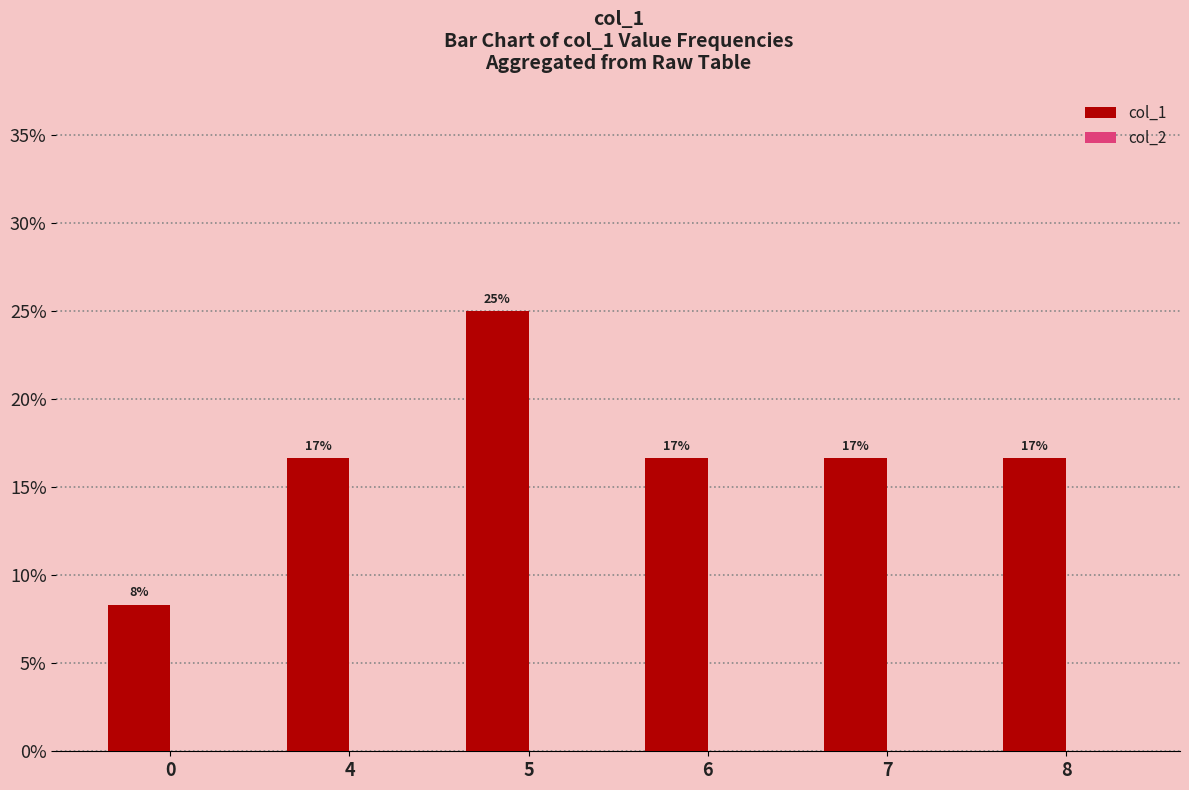

Are the bars horizontal?

No